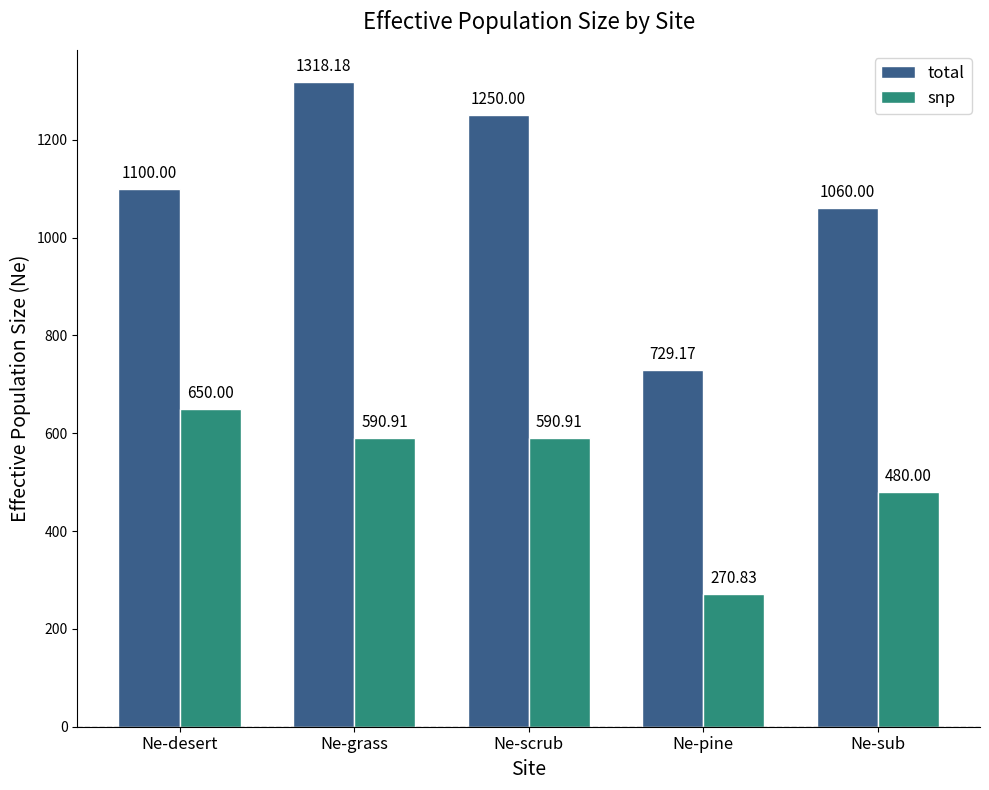

Which series changed the most between Ne-grass and Ne-sub?

total